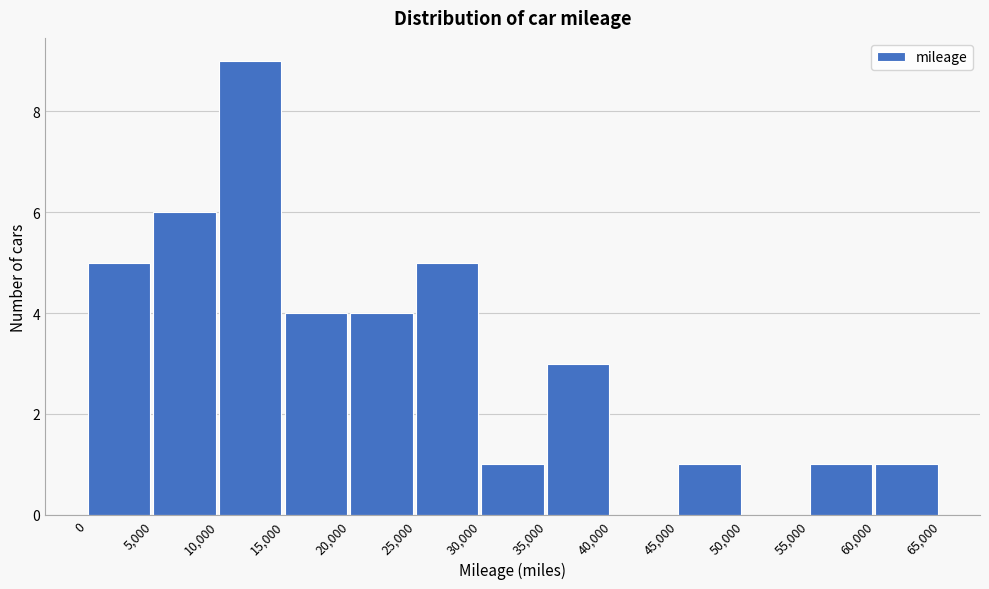

What is the height of the bar covering 5,000 to 10,000 on the x-axis? The values are not printed on the chart, so give them approximately, as read against the axis.

6